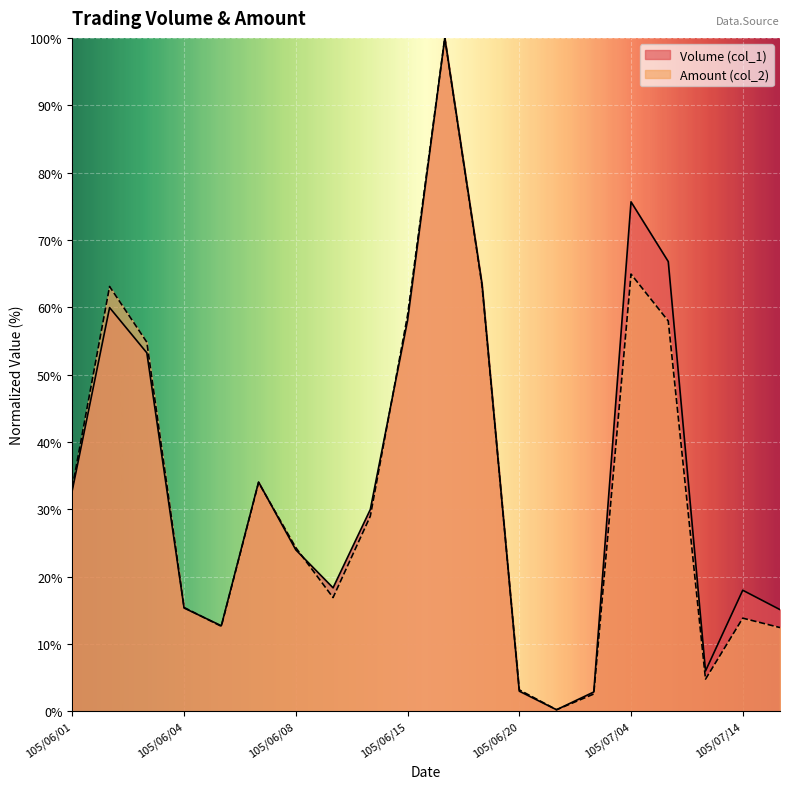

What is the difference between the Amount (col_2) values at 105/07/01 and 105/07/05?

55.4